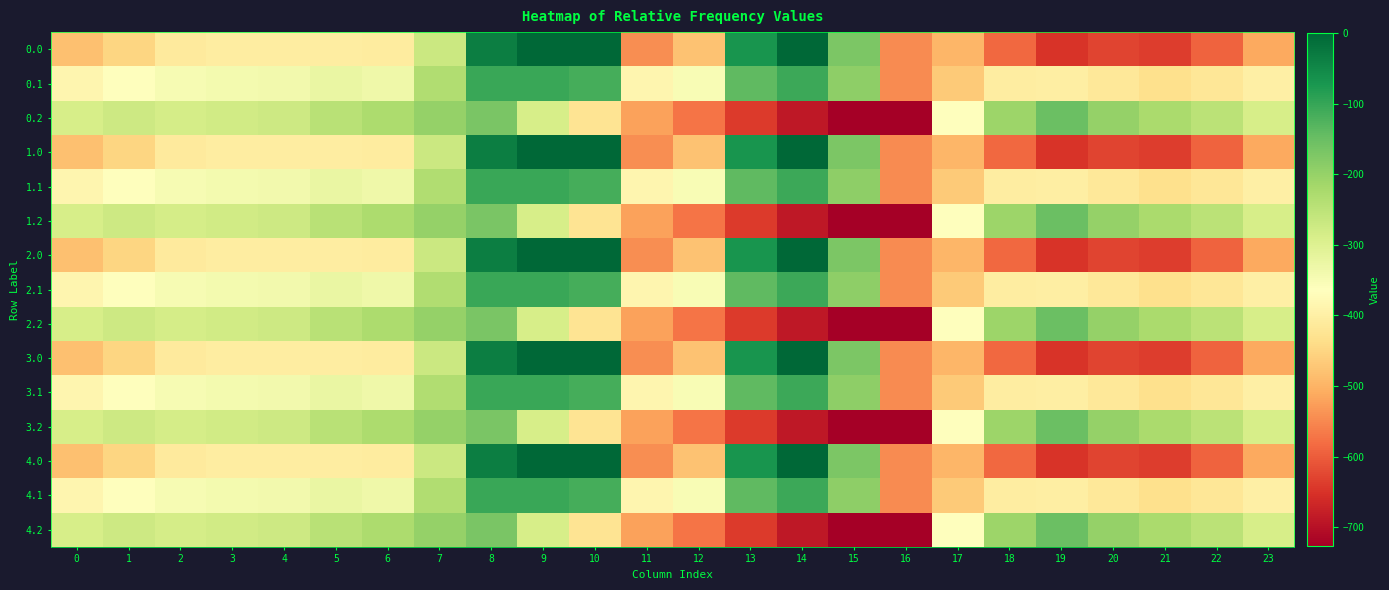

What is the spread (max minus min) of values at 11?

159.5